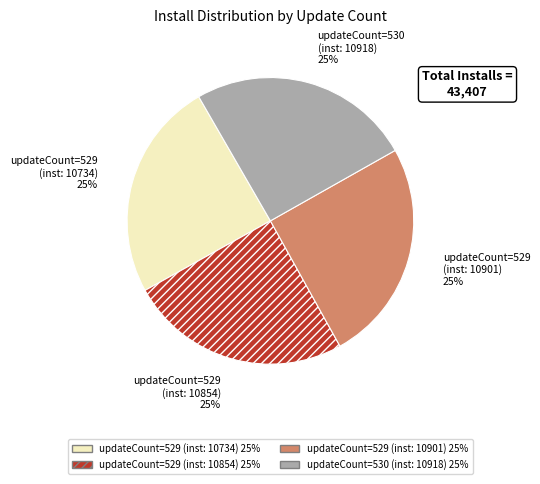

To the nearest percent, what is the average slice percentage?

25%